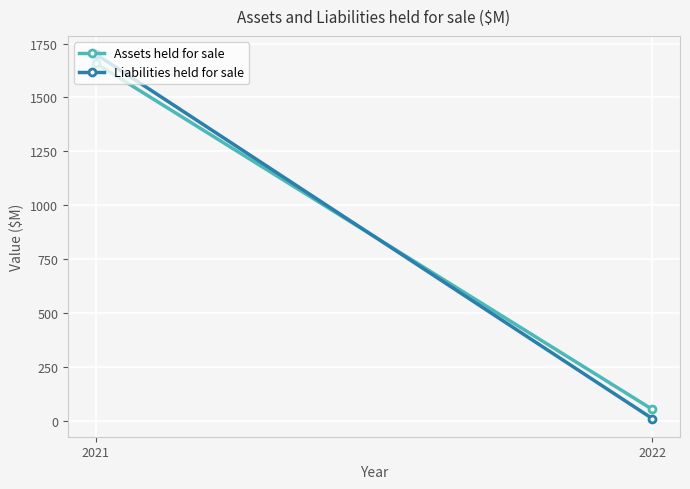

Reading left to right, transcribe all the data shown in this chart.

Assets held for sale: 1658.4	52.1
Liabilities held for sale: 1701.0	9.4